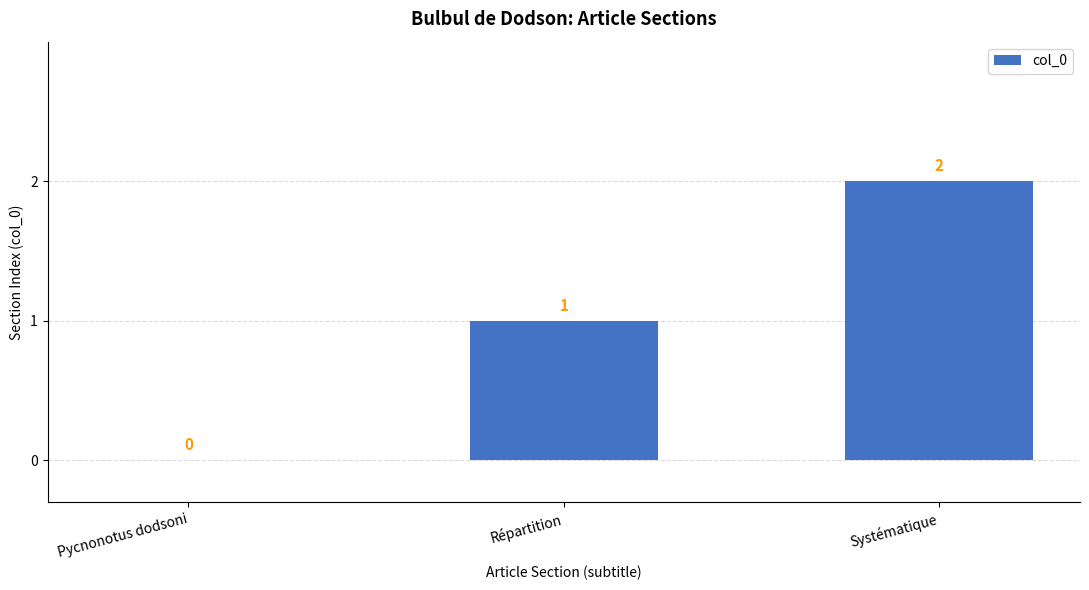

What is the sum of the values at Systématique and Répartition?

3